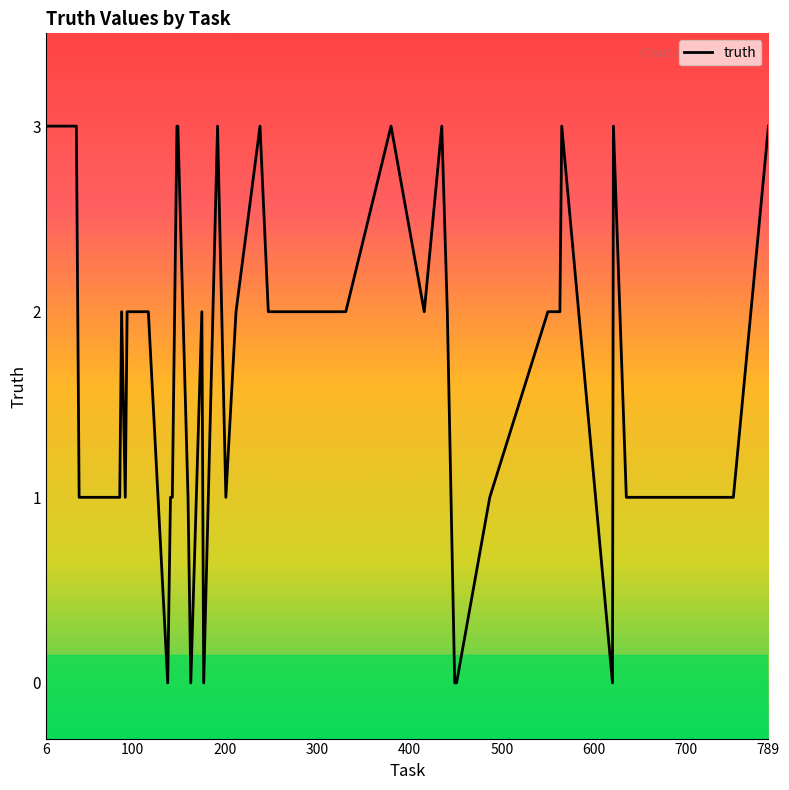

What is the greatest value displayed?

3